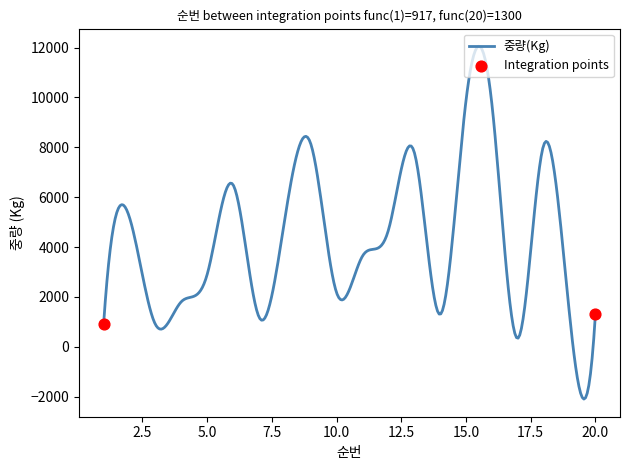

What is the difference between the maximum and minimum values?

14149.6